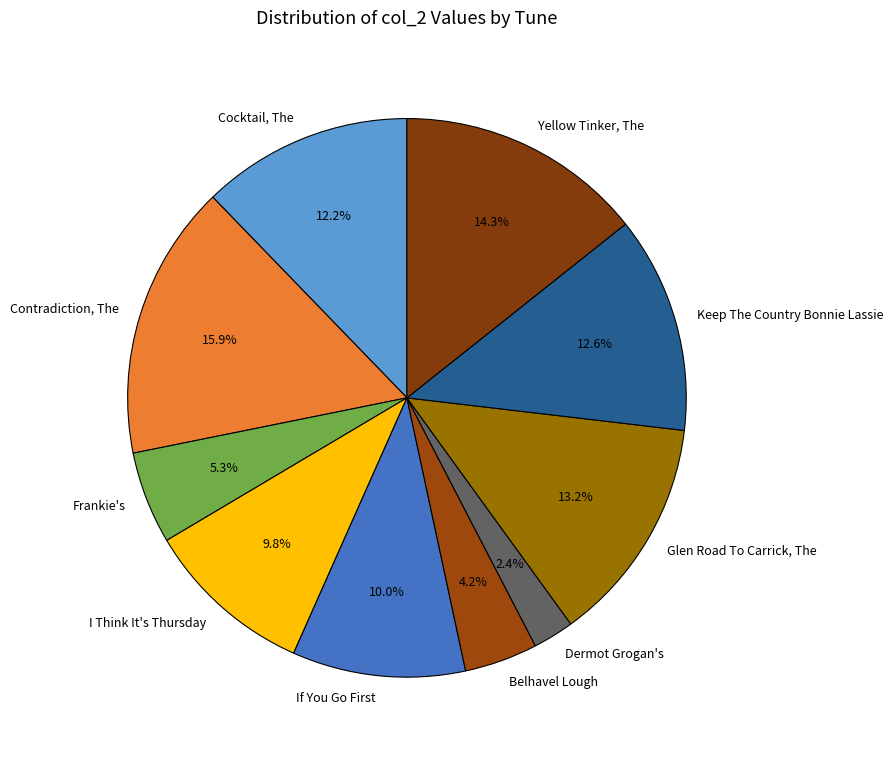

What percentage is NOT represented by I Think It's Thursday?

90.2%